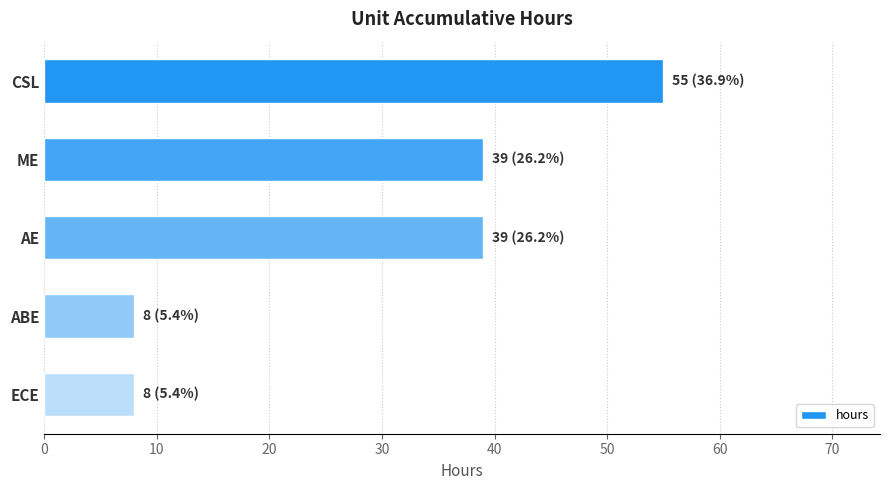

Is it true that the value at ABE is 13?

False